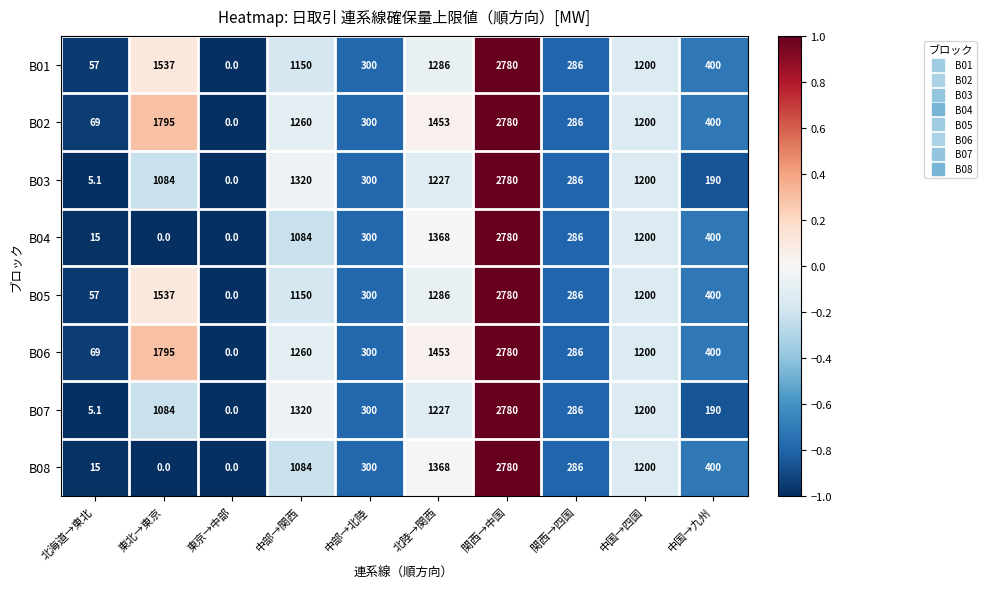

What is the approximate value of B02 at 中国→九州?

400.0